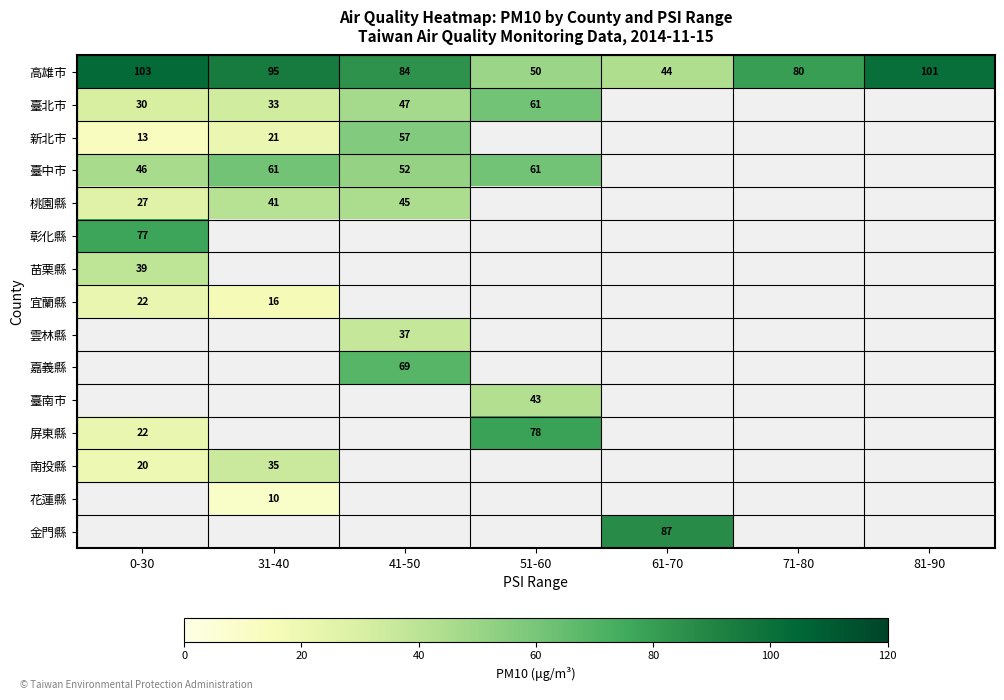

Which category has the highest value across all series?

0-30